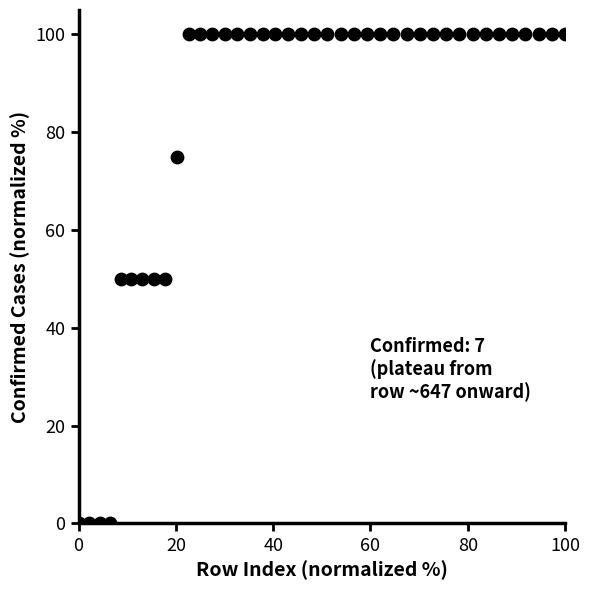

What is the range of Y values (max minus min)?

100